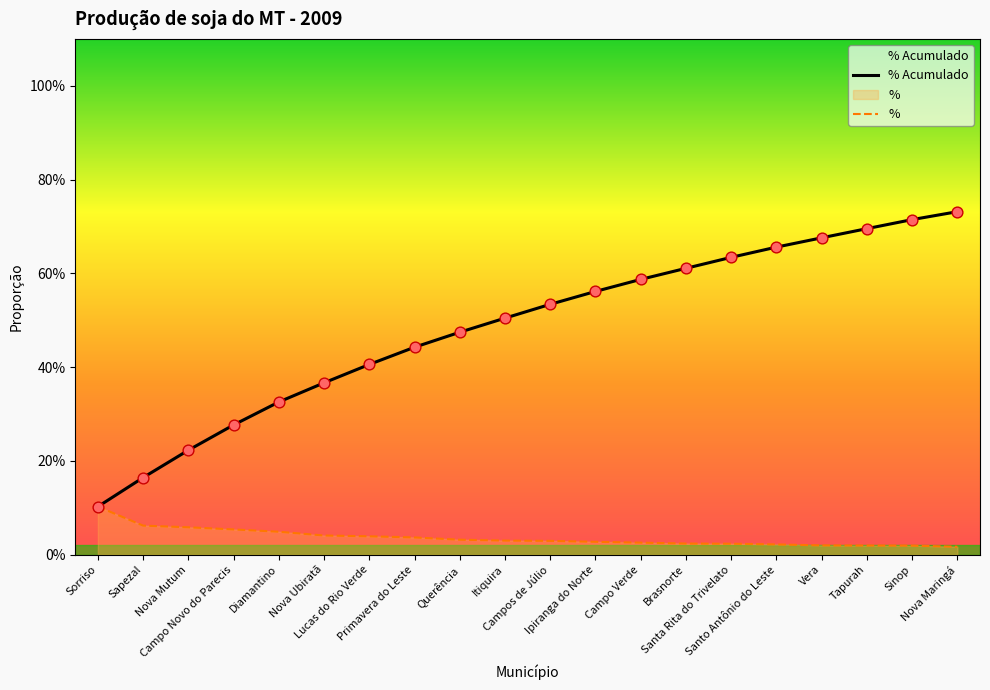

At how many categories does at least one series exceed 0?

20